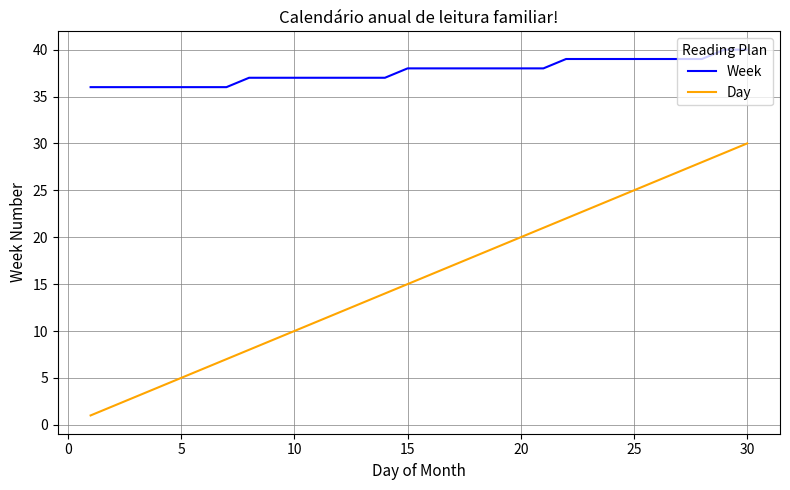

Which series has the largest range (max minus min)?

Day